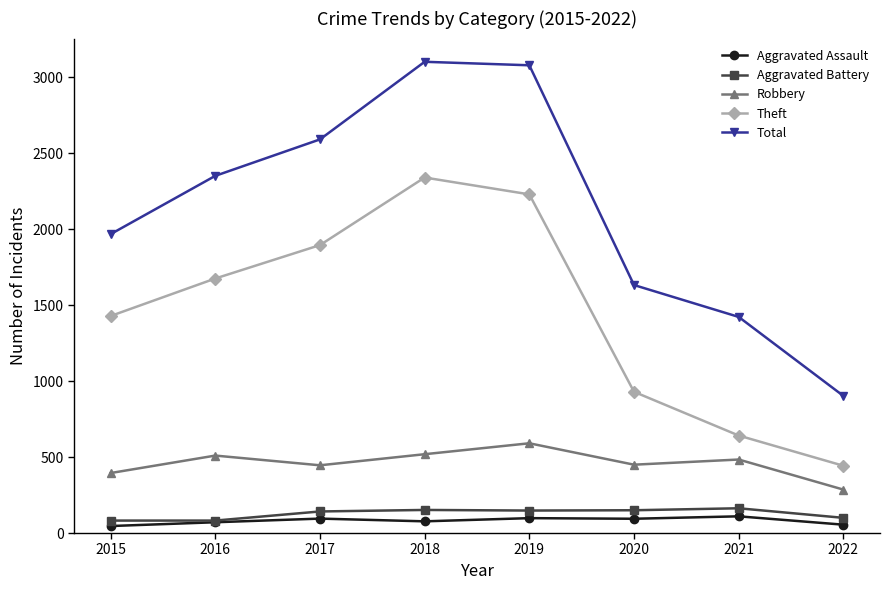

Rank the series at 2019 from lowest to highest value.

Aggravated Assault, Aggravated Battery, Robbery, Theft, Total